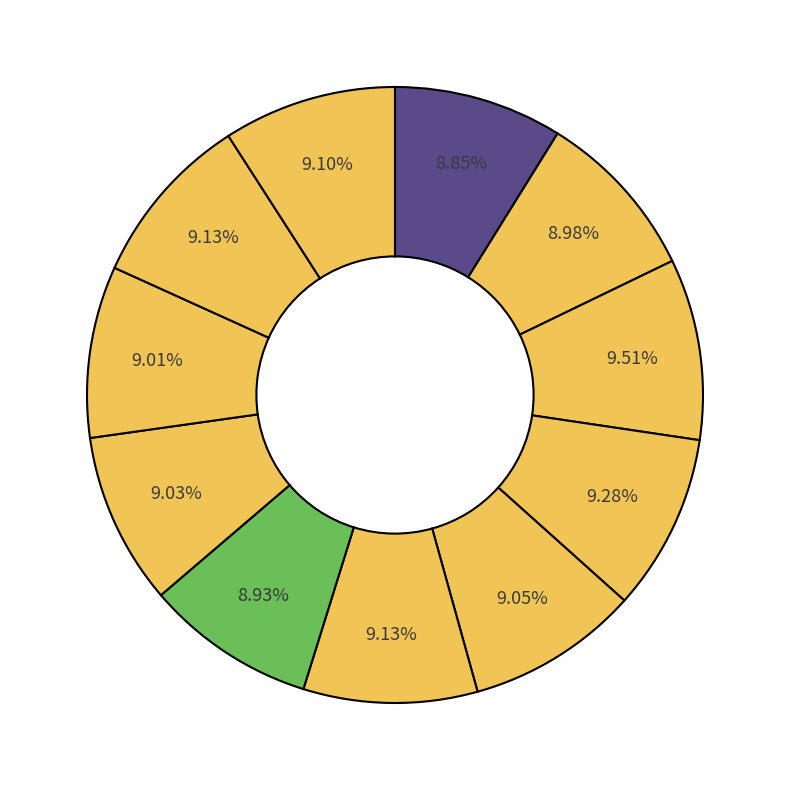

How many segments does this pie chart have?

11